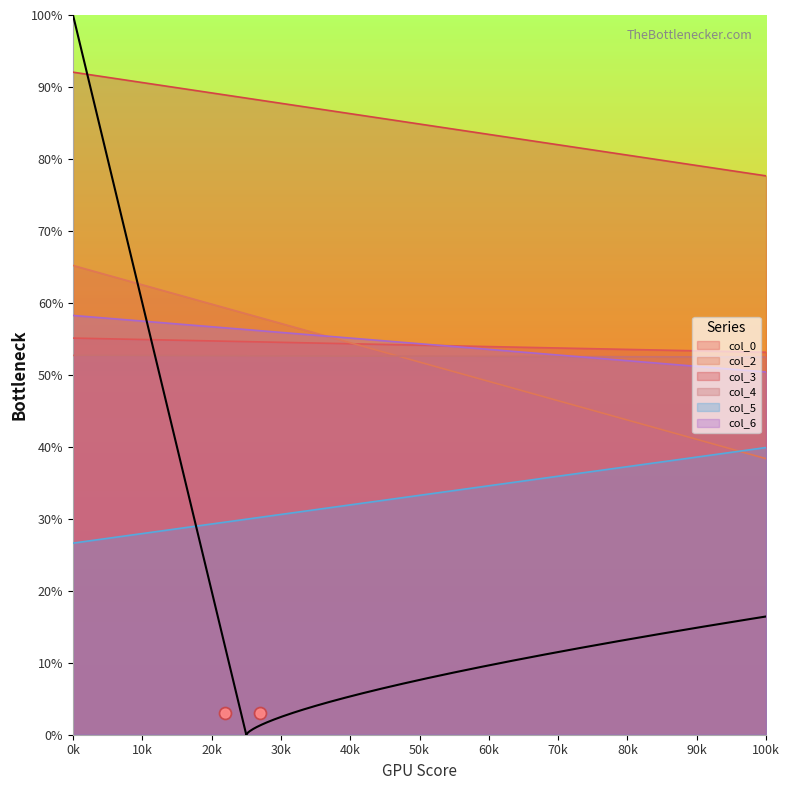

Which series contains the highest Y value?

col_3